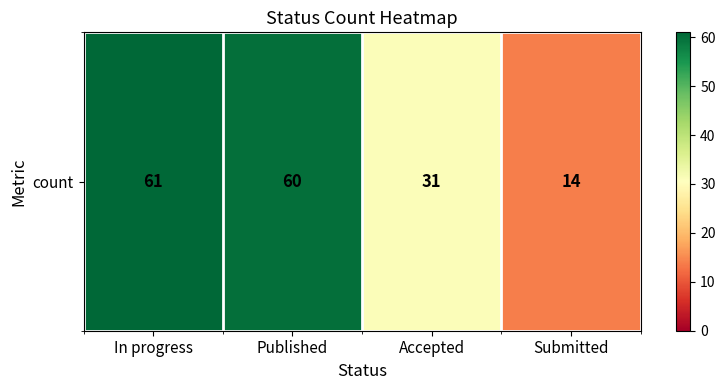

Reading left to right, extract all data points from this chart.

61	60	31	14